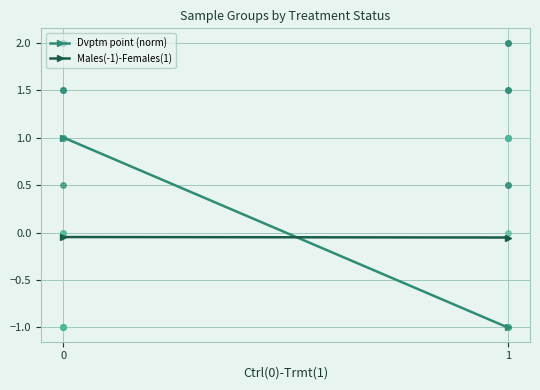

At how many categories does at least one series exceed 0?

1